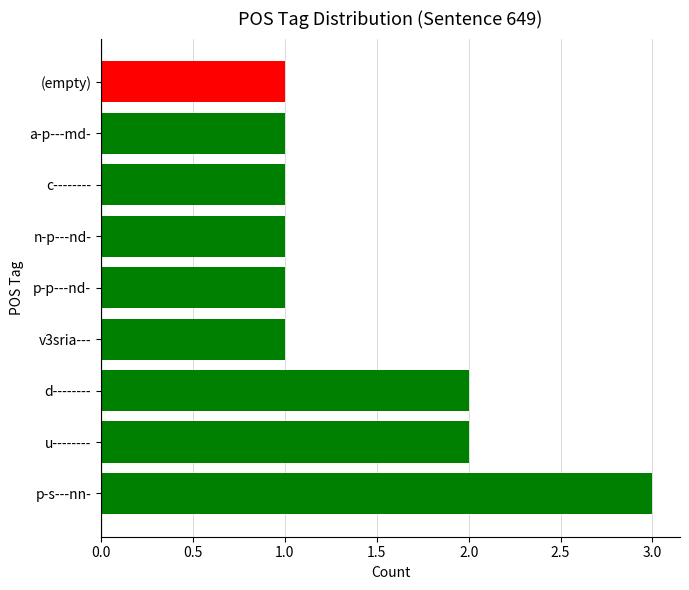

What is the average value?

1